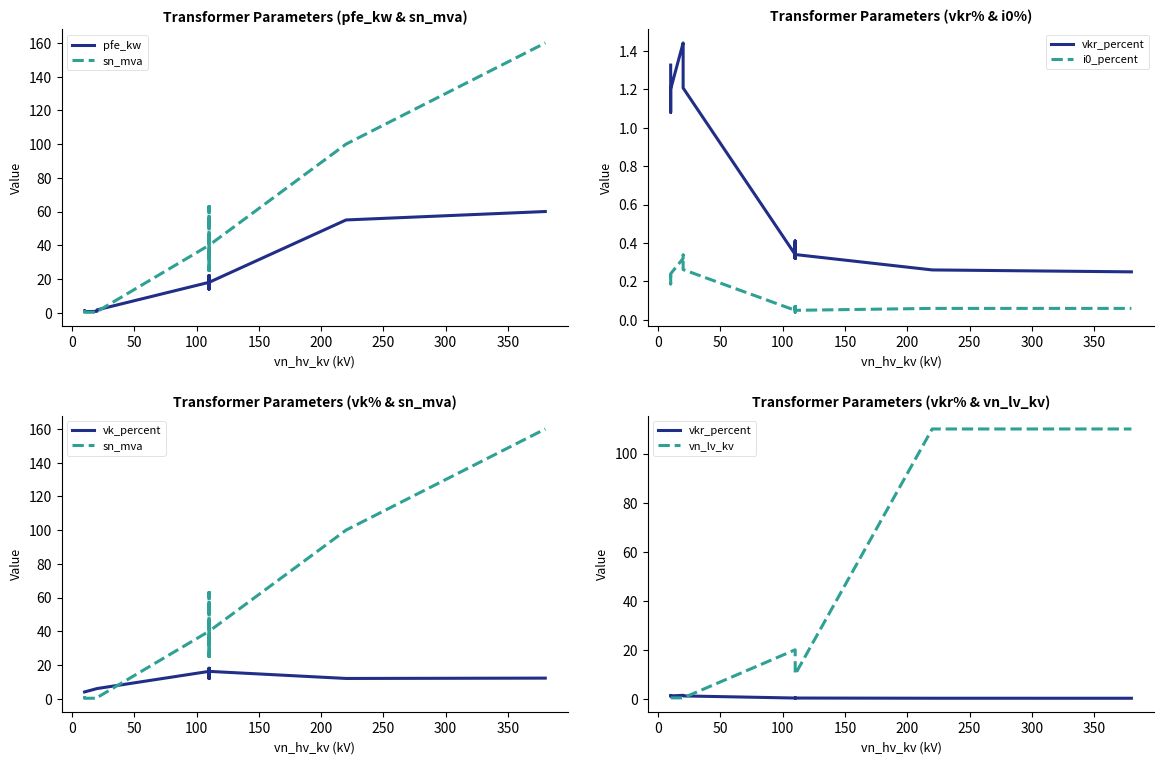

What is the sum of all pfe_kw values?

229.5